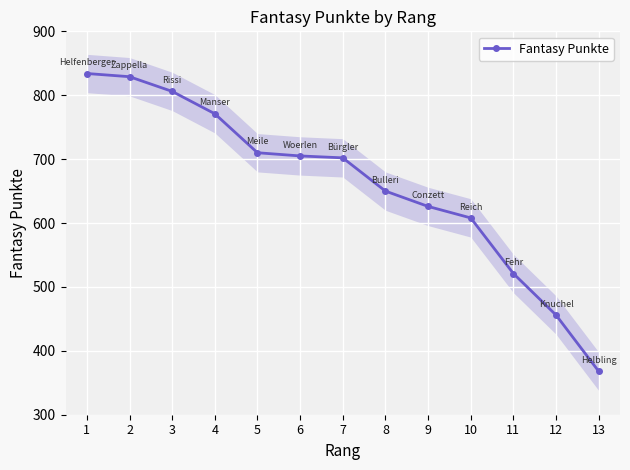

What is the ratio of the value at 2 to the value at 7?

1.2